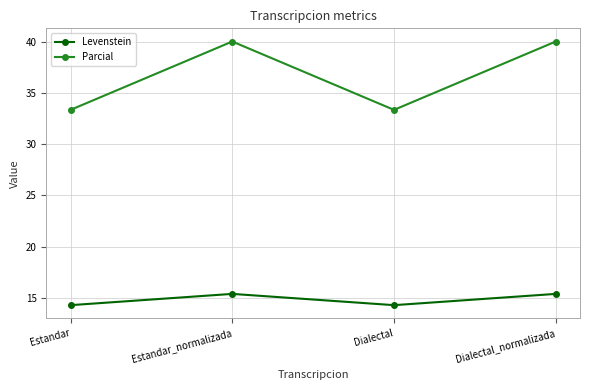

What value does the Levenstein series have at Estandar_normalizada?

15.4